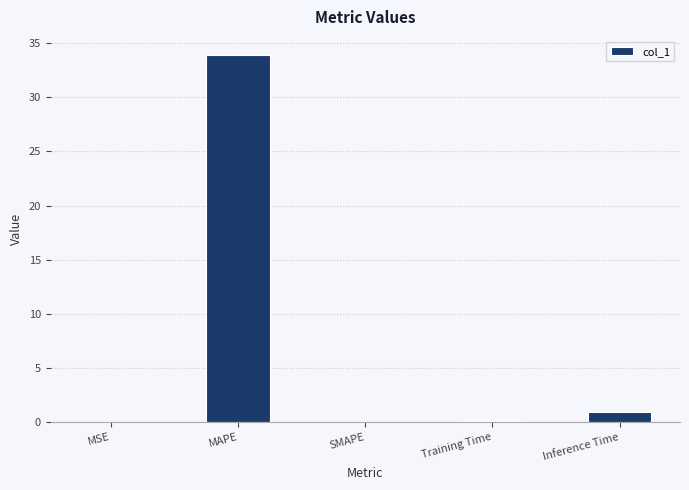

Where is the data nearest to the value 16?

Inference Time